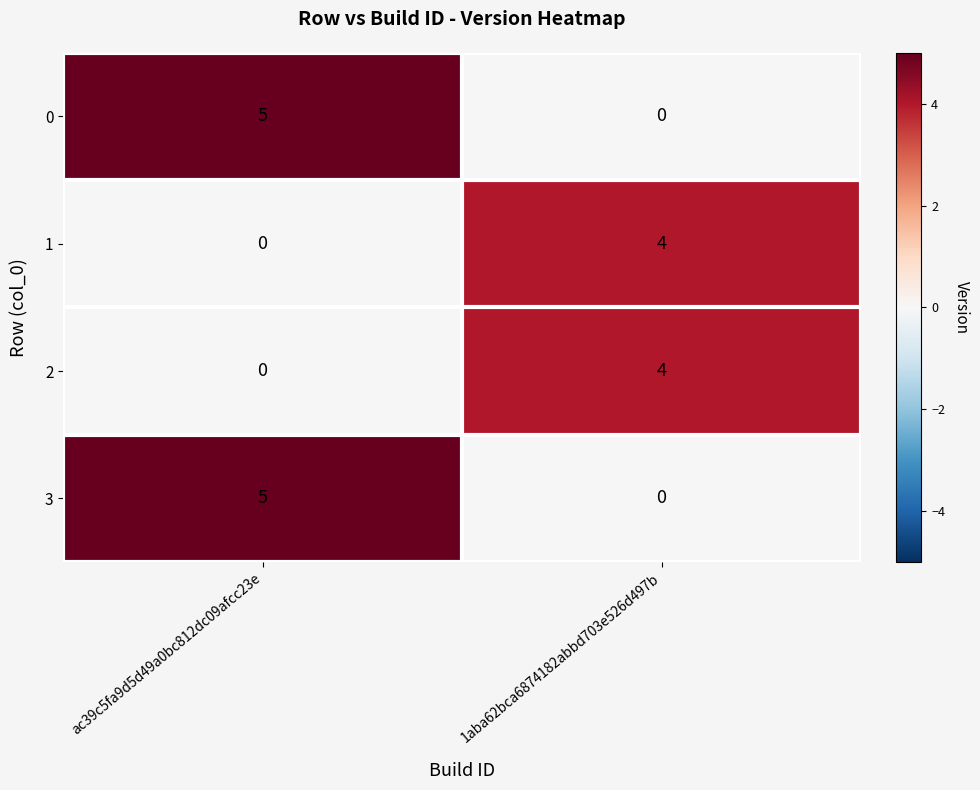

The 3 series shows 8 at ac39c5fa9d5d49a0bc812dc09afcc23e. True or false?

False